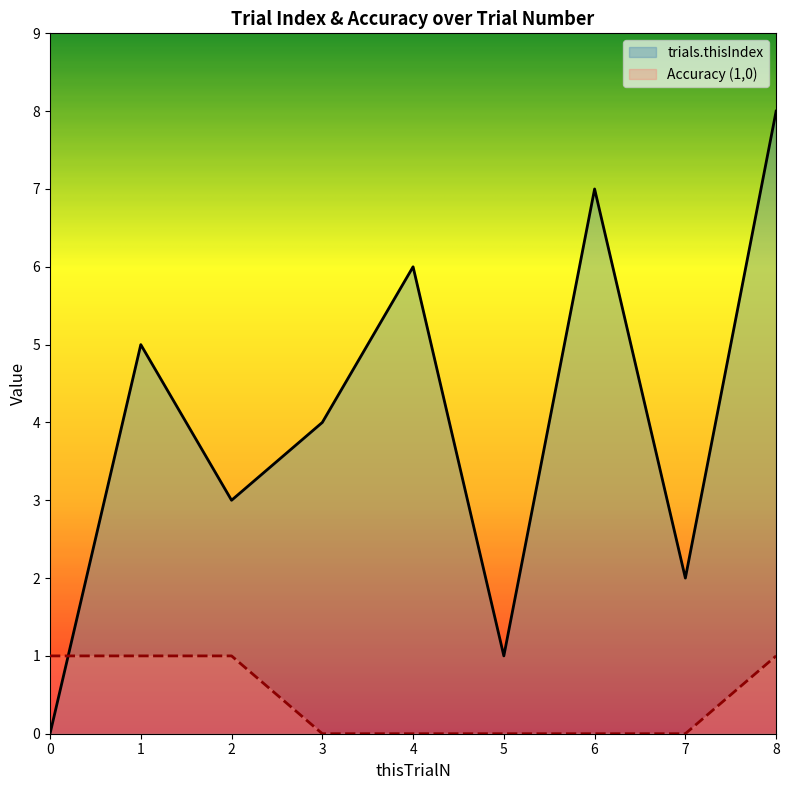

What is the sum of the Accuracy (1,0) values at 4 and 1?

1